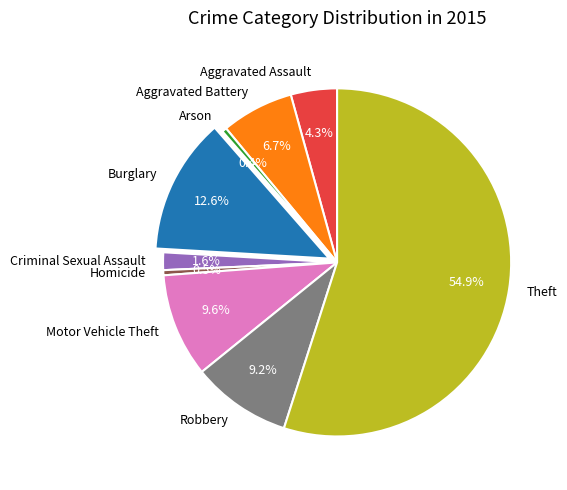

True or false: Theft accounts for 55% of the total.

True